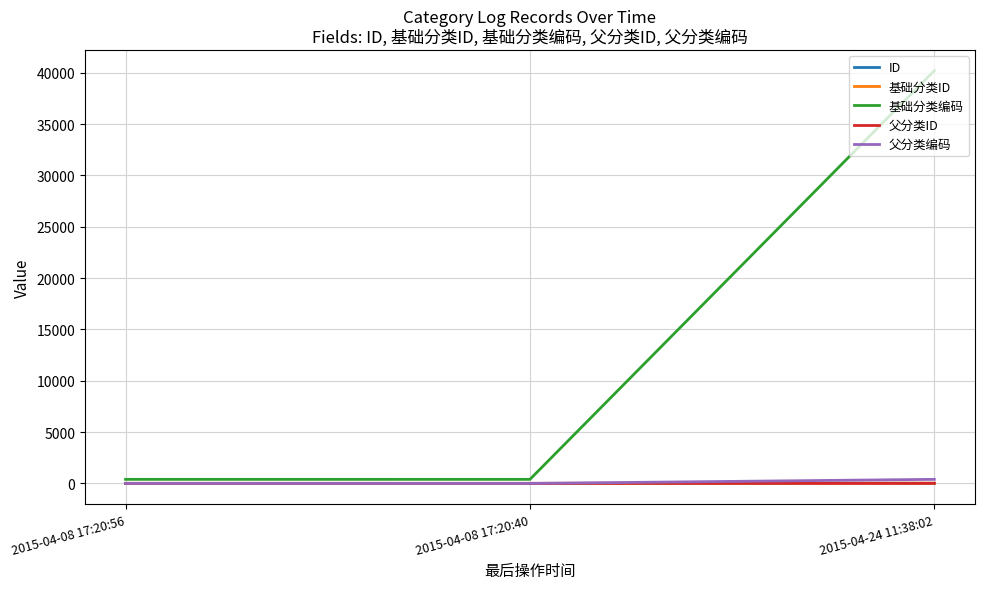

How many series are shown in this chart?

5